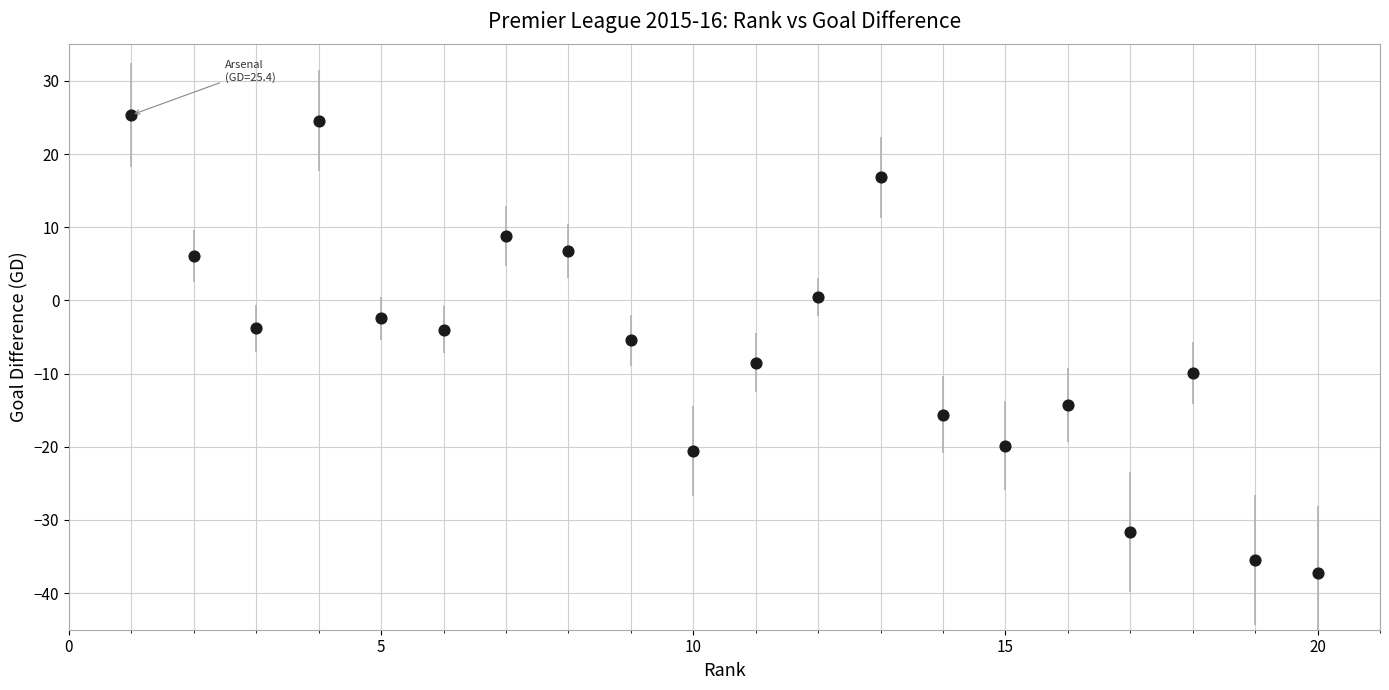

What is the range of X values (max minus min)?

19.0